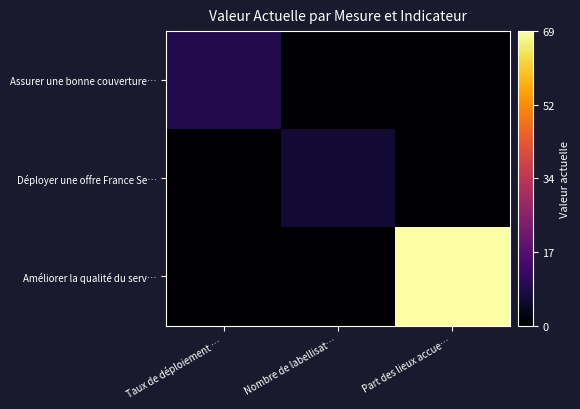

Which series has the largest total across all categories?

Améliorer la qualité du serv…